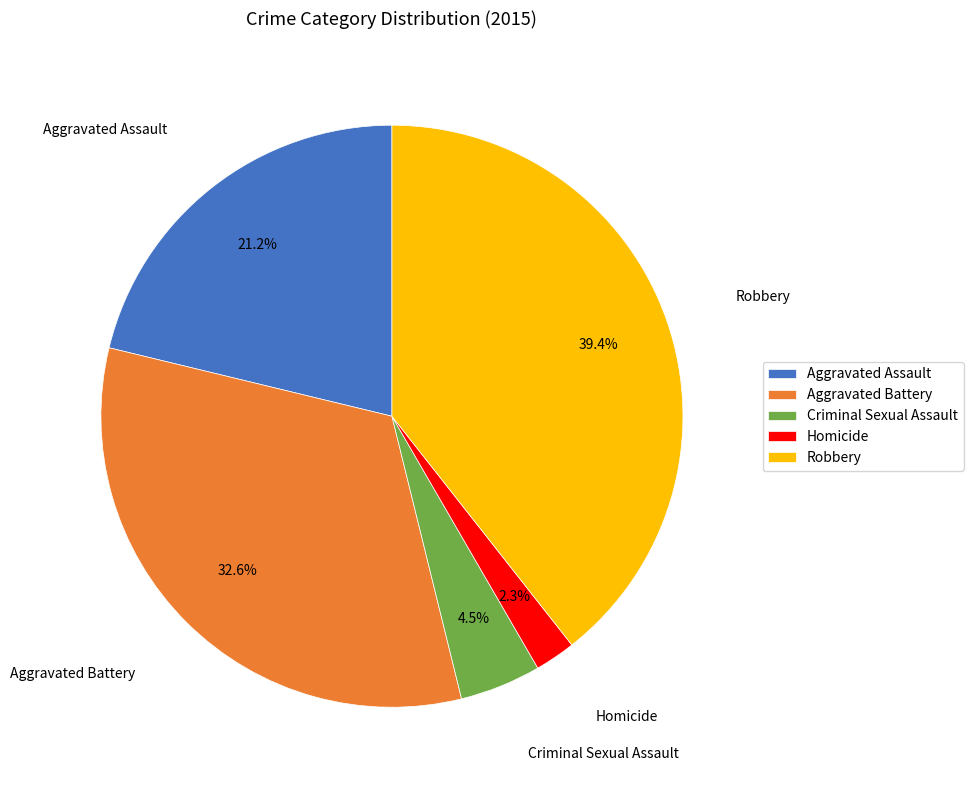

Does any single category account for the majority?

No